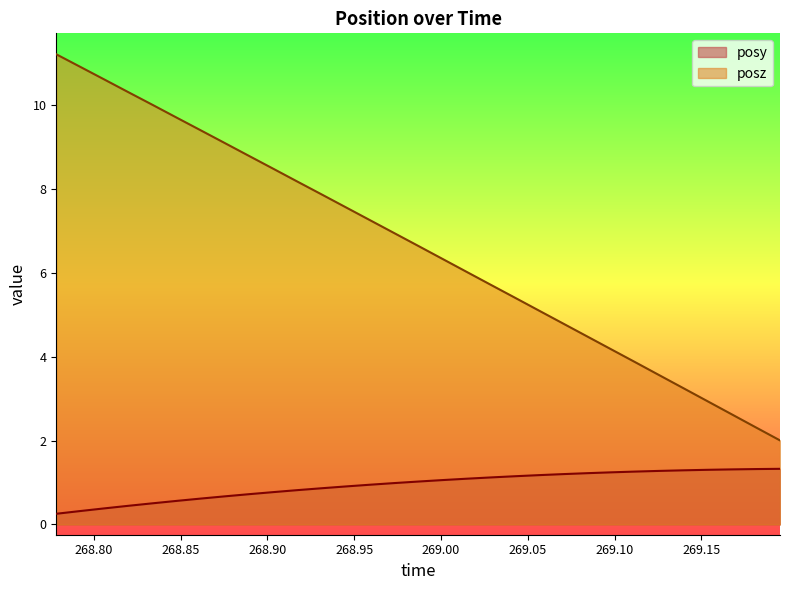

What are all the series names shown in the legend?

posy, posz